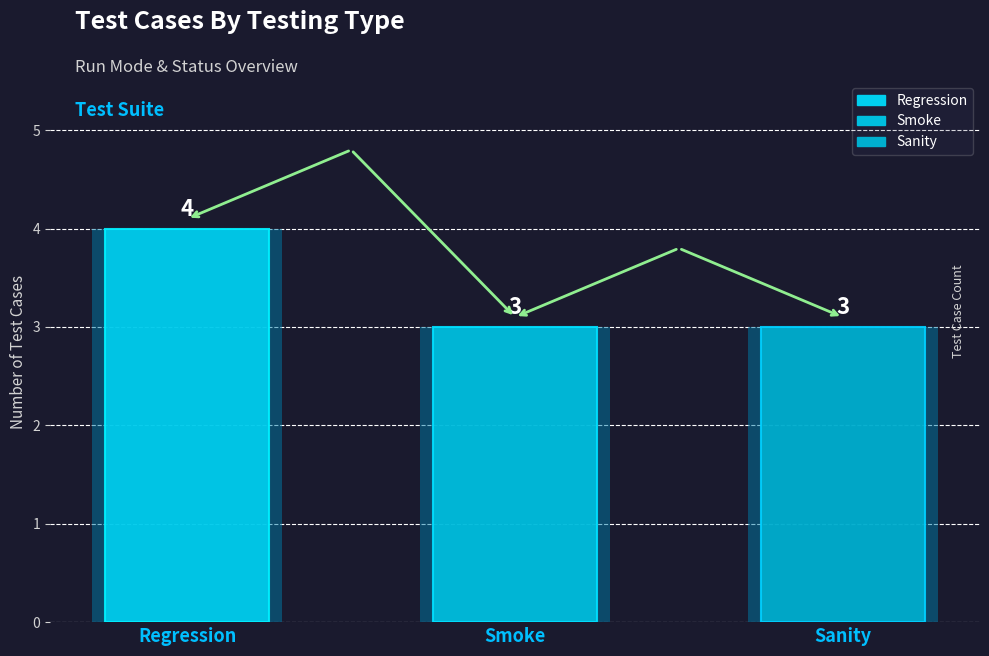

Reading right to left, transcribe all the data shown in this chart.

3	3	4